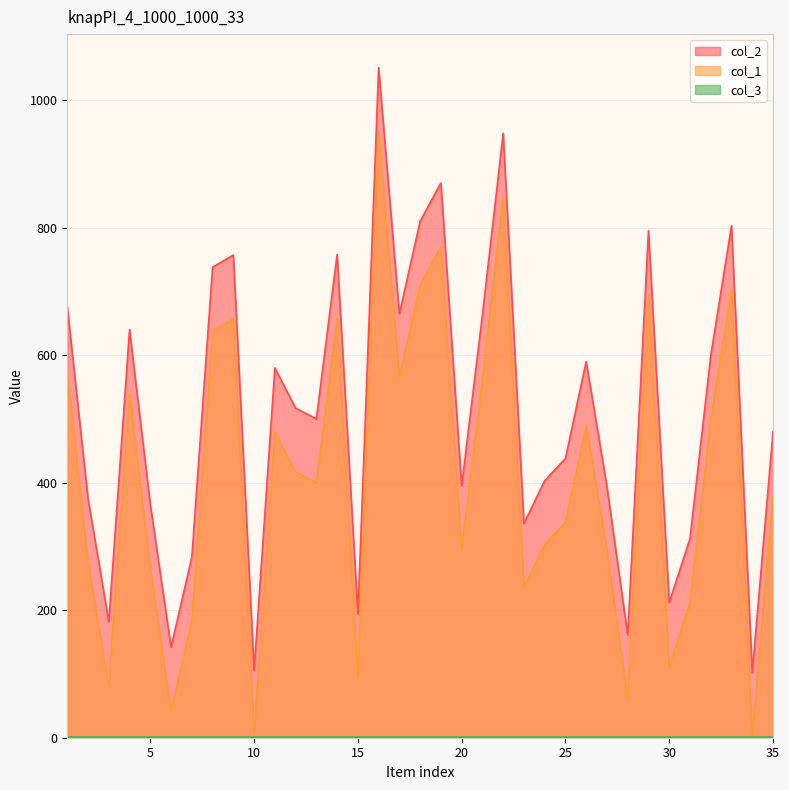

List the series in order of their peak value, lowest first.

col_3 line, col_1 line, col_2 line